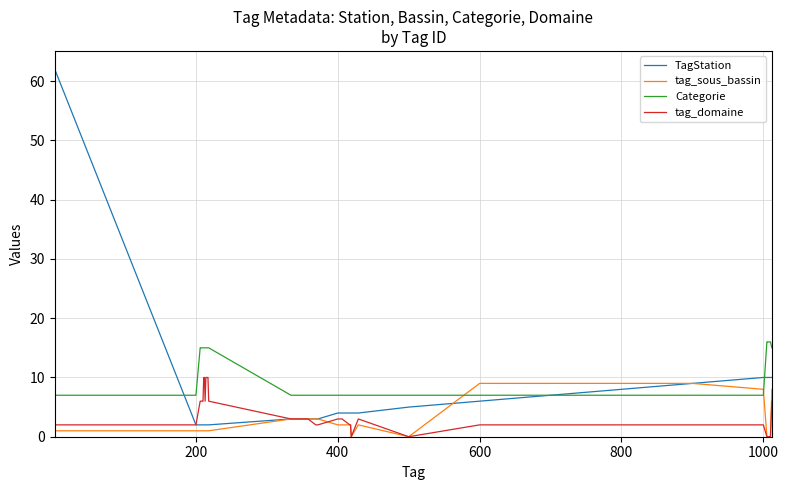

Which series has the largest range (max minus min)?

TagStation